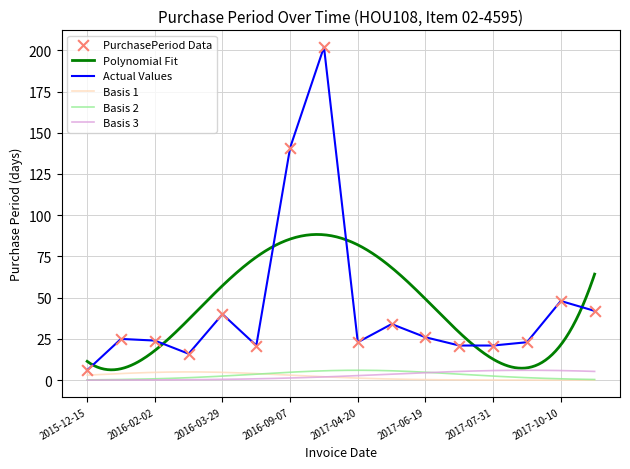

What is the change in value from 2016-04-19 to 2017-11-21?

+21